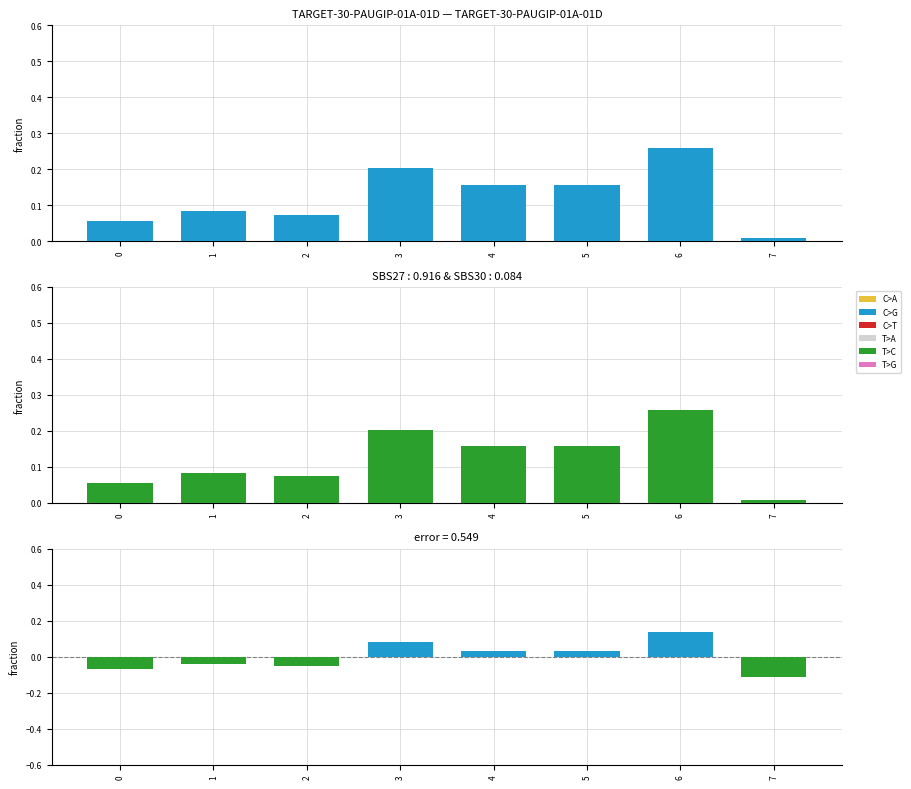

Reading right to left, what are all the values shown in this chart?

7=-0.1	6=0.1	5=0.0	4=0.0	3=0.1	2=-0.1	1=-0.0	0=-0.1